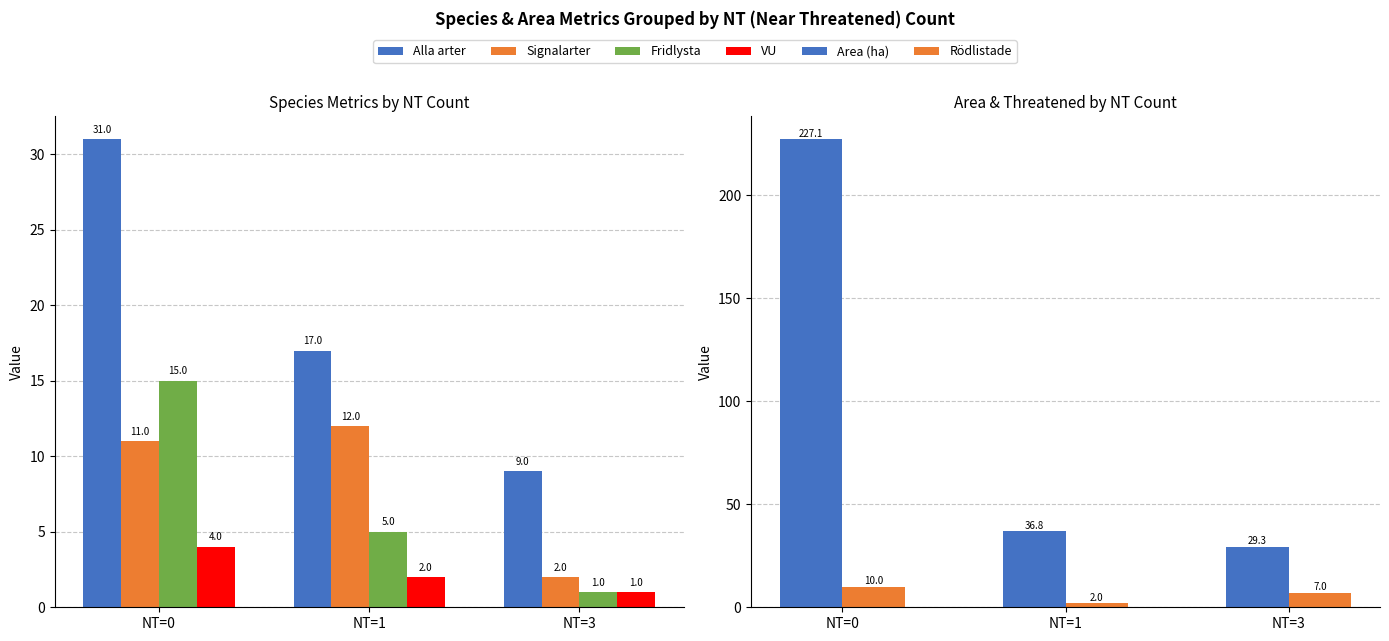

What is the difference between the maximum and minimum values in the Fridlysta series?

14.0